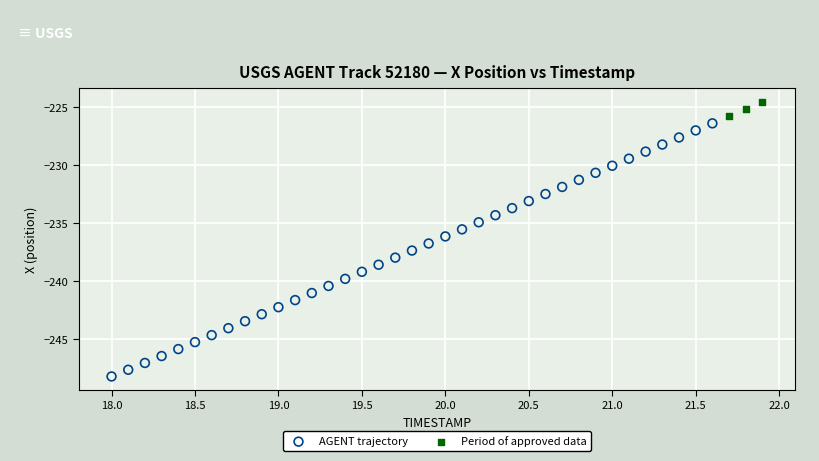

Which series has the largest Y range (max minus min)?

AGENT trajectory